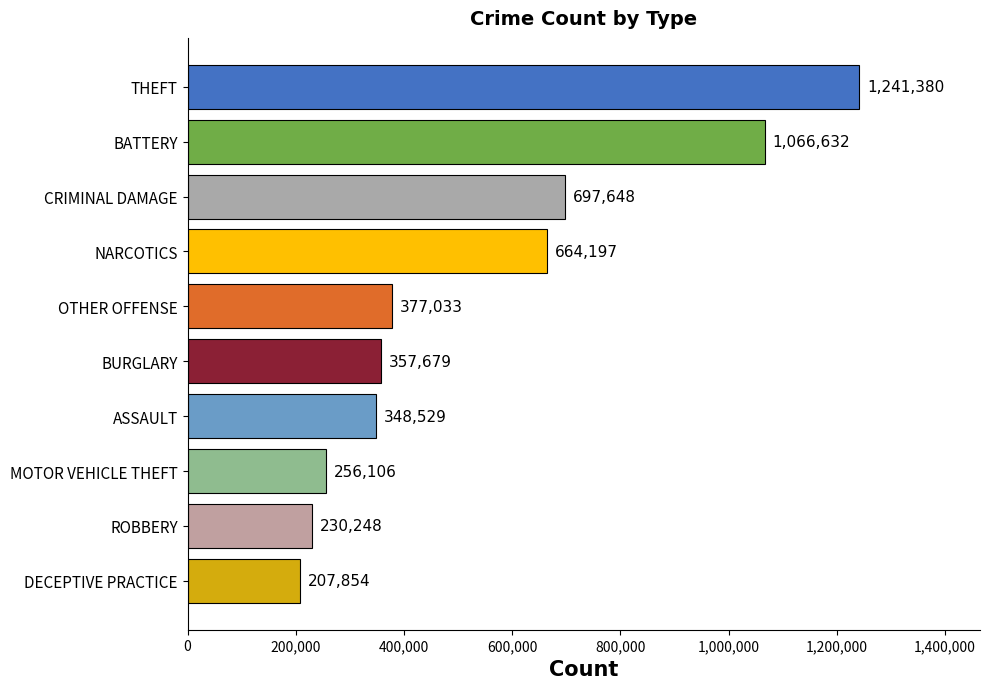

What is the difference between the maximum and second lowest values?

1011132